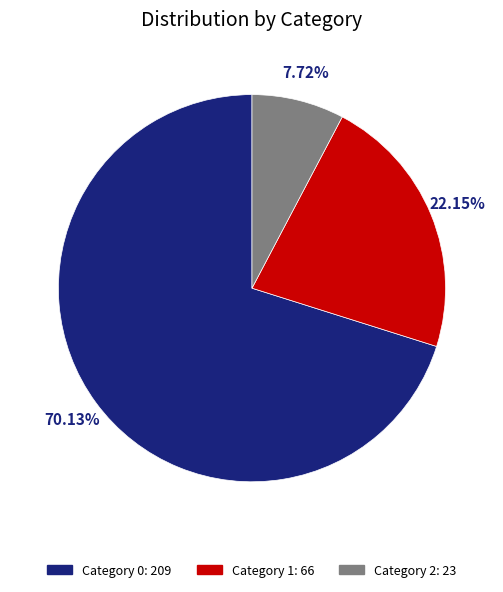

Is there a majority slice in this chart?

Yes